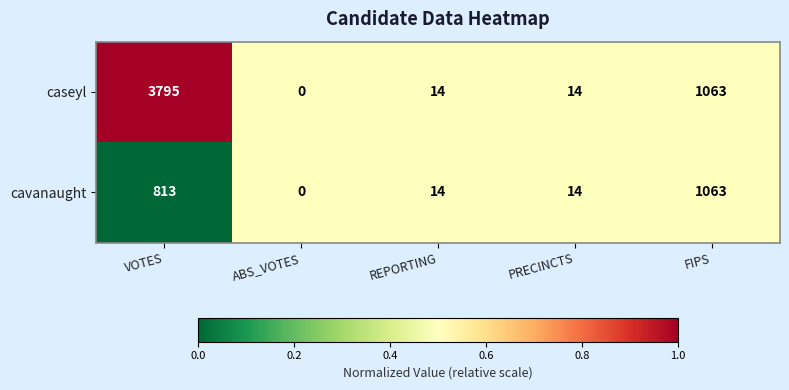

What is the greatest value displayed?

3795